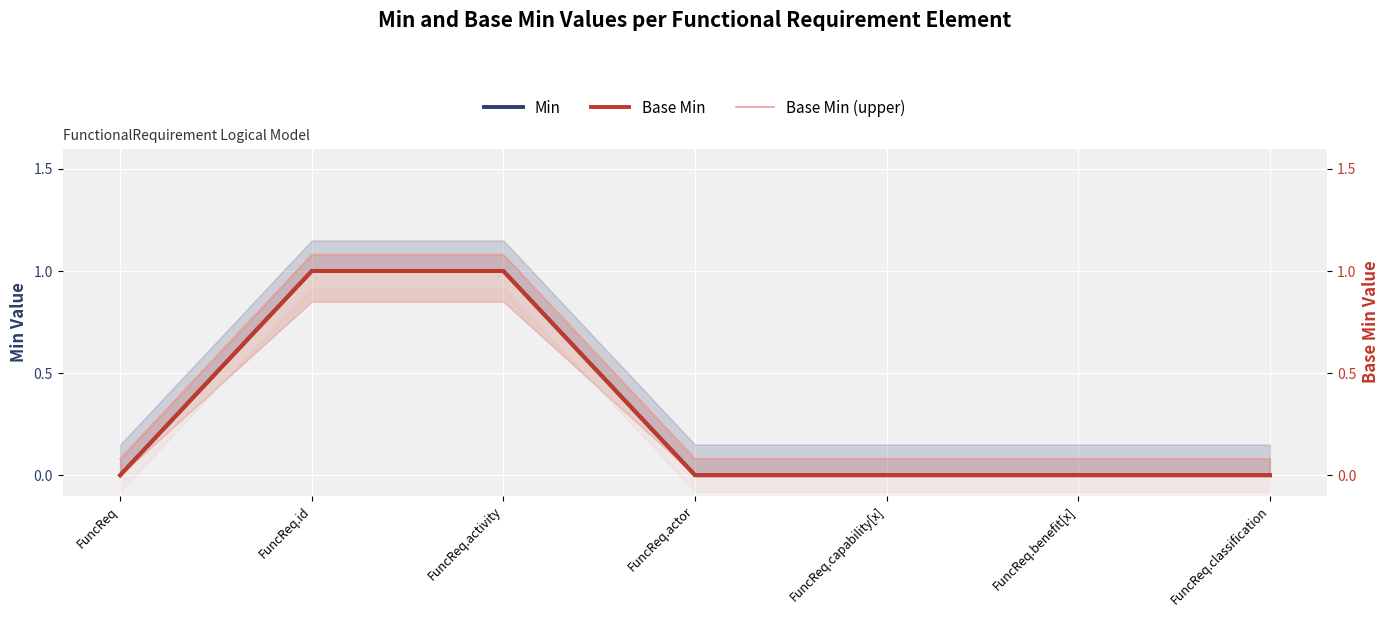

At which label is Base Min closest to 0?

FuncReq